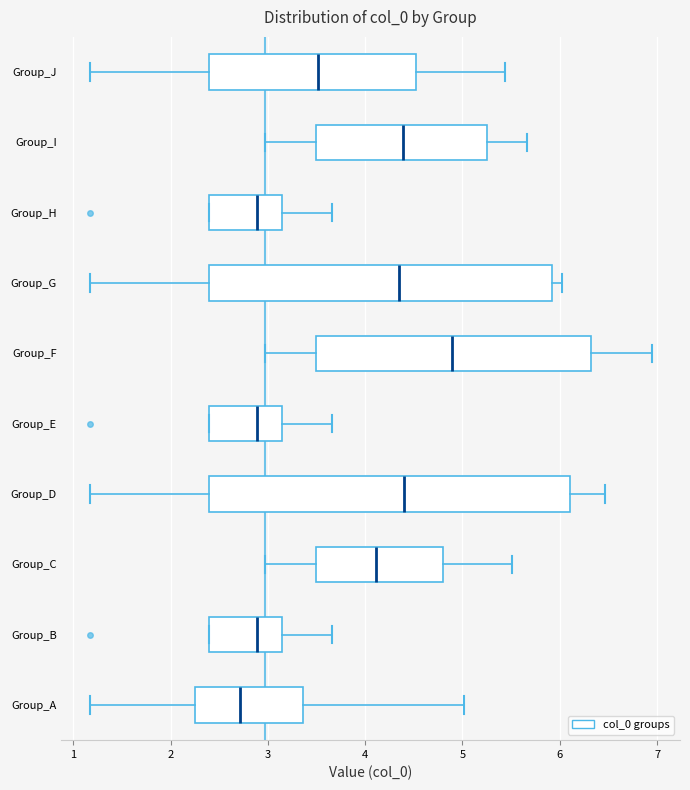

Reading bottom to top, read every box against the x-axis: the position of its median line, the range the box covers, and the ends of its whiskers. The values are not printed on the chart, so give them approximately, as read against the axis.

Group_A: median 2.7, box 2.3 to 3.4, whiskers 1.2 to 5.0
Group_B: median 2.9, box 2.4 to 3.1, whiskers 2.4 to 3.7
Group_C: median 4.1, box 3.5 to 4.8, whiskers 3.0 to 5.5
Group_D: median 4.4, box 2.4 to 6.1, whiskers 1.2 to 6.5
Group_E: median 2.9, box 2.4 to 3.1, whiskers 2.4 to 3.7
Group_F: median 4.9, box 3.5 to 6.3, whiskers 3.0 to 6.9
Group_G: median 4.3, box 2.4 to 5.9, whiskers 1.2 to 6.0
Group_H: median 2.9, box 2.4 to 3.1, whiskers 2.4 to 3.7
Group_I: median 4.4, box 3.5 to 5.3, whiskers 3.0 to 5.7
Group_J: median 3.5, box 2.4 to 4.5, whiskers 1.2 to 5.4